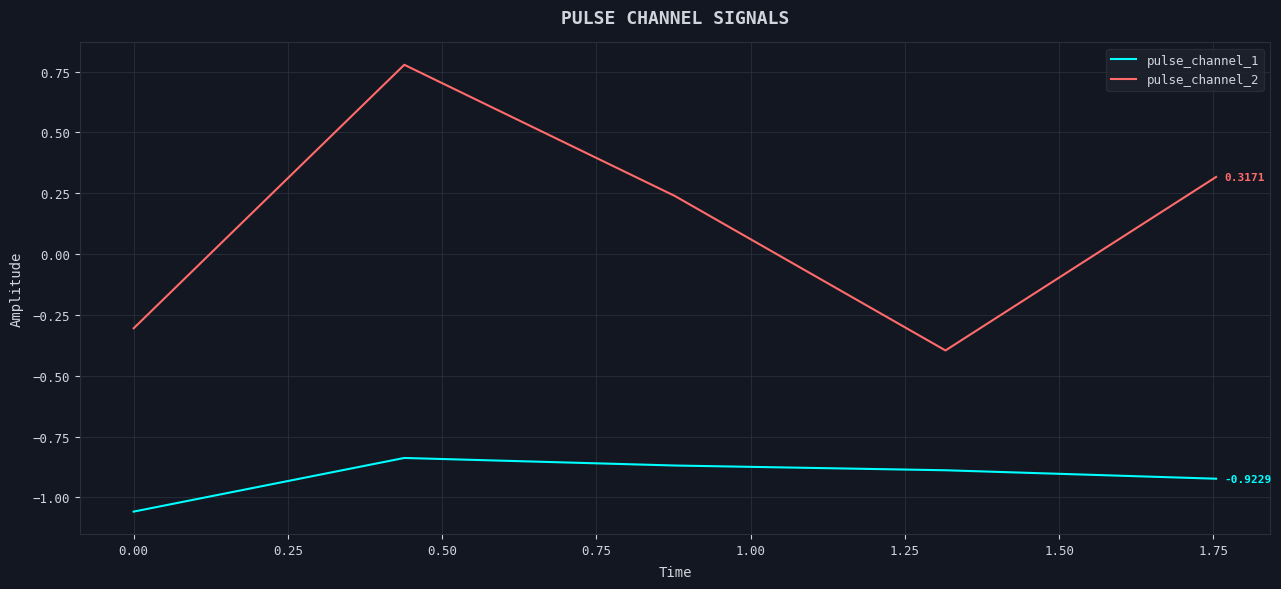

At how many categories does at least one series exceed 0?

3